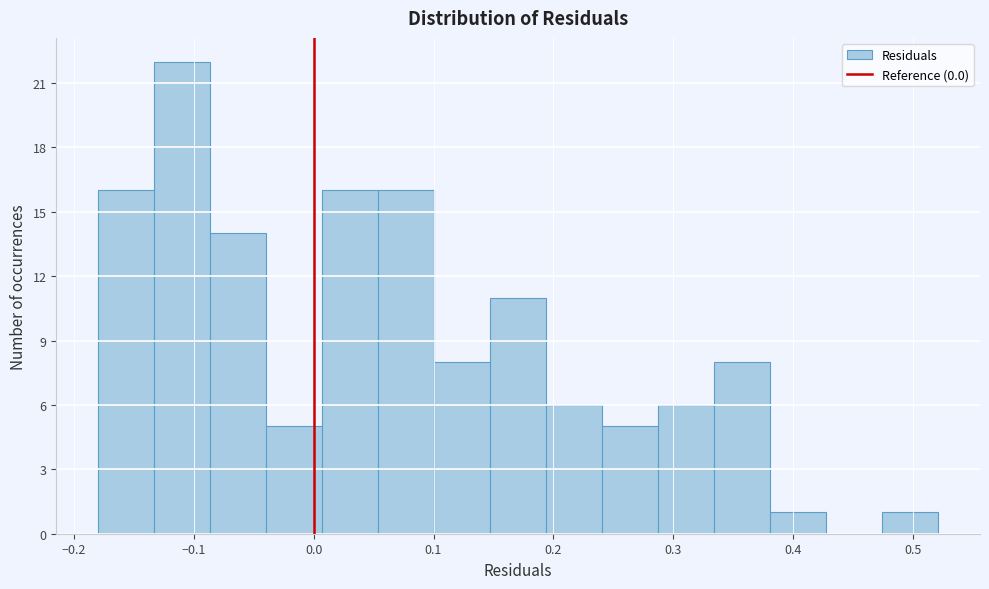

Which range on the x-axis has the tallest bar?

-0.13 to -0.09